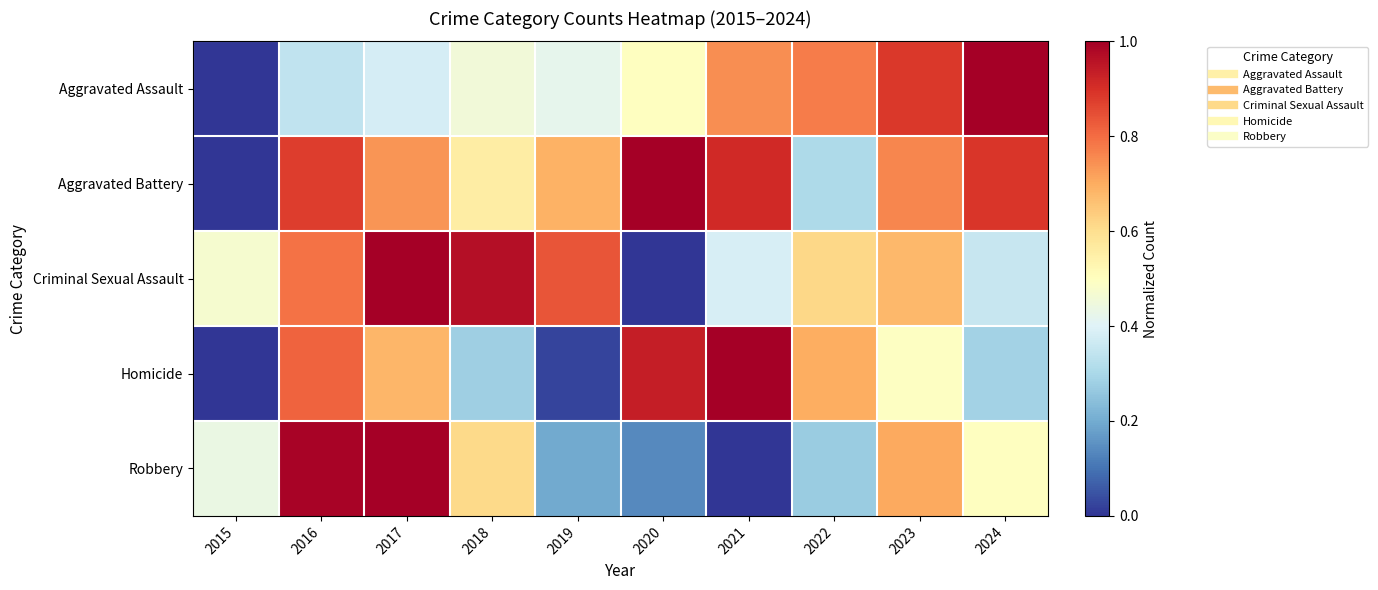

Reading left to right, transcribe all the data shown in this chart.

Aggravated Assault: 2015=0.0	2016=0.3	2017=0.4	2018=0.5	2019=0.4	2020=0.5	2021=0.7	2022=0.8	2023=0.9	2024=1.0
Aggravated Battery: 2015=0.0	2016=0.9	2017=0.7	2018=0.6	2019=0.7	2020=1.0	2021=0.9	2022=0.3	2023=0.8	2024=0.9
Criminal Sexual Assault: 2015=0.5	2016=0.8	2017=1.0	2018=1.0	2019=0.8	2020=0.0	2021=0.4	2022=0.6	2023=0.7	2024=0.4
Homicide: 2015=0.0	2016=0.8	2017=0.7	2018=0.3	2019=0.0	2020=0.9	2021=1.0	2022=0.7	2023=0.5	2024=0.3
Robbery: 2015=0.4	2016=1.0	2017=1.0	2018=0.6	2019=0.2	2020=0.1	2021=0.0	2022=0.3	2023=0.7	2024=0.5